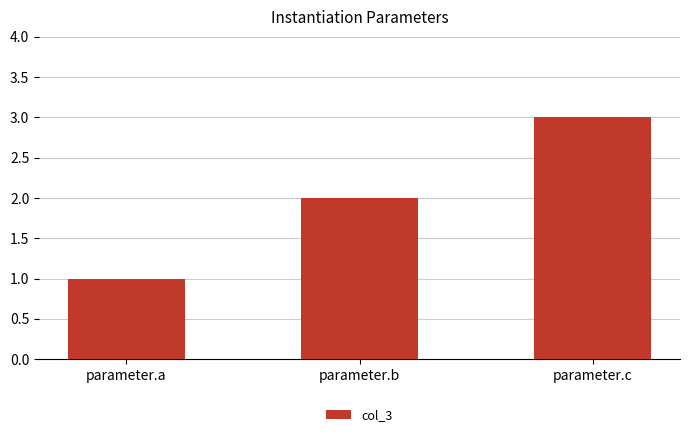

Count the number of data series in this chart.

1